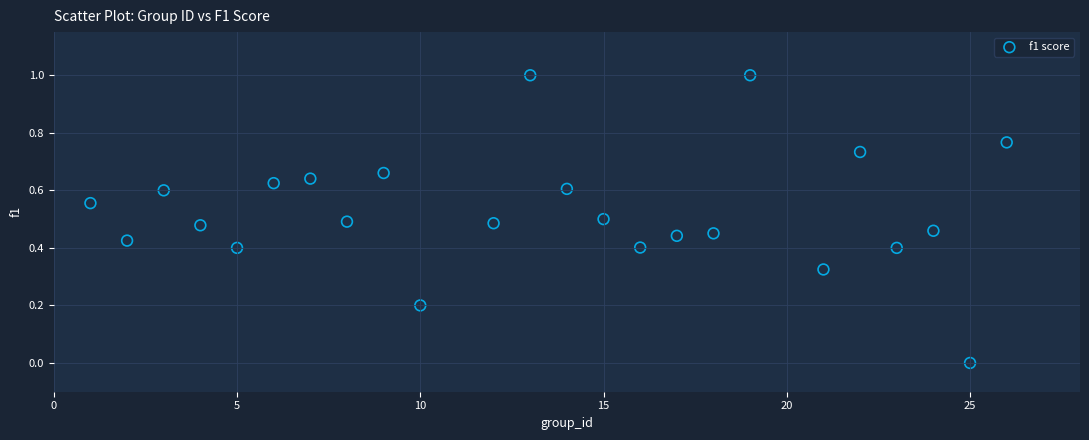

What is the range of Y values (max minus min)?

1.0